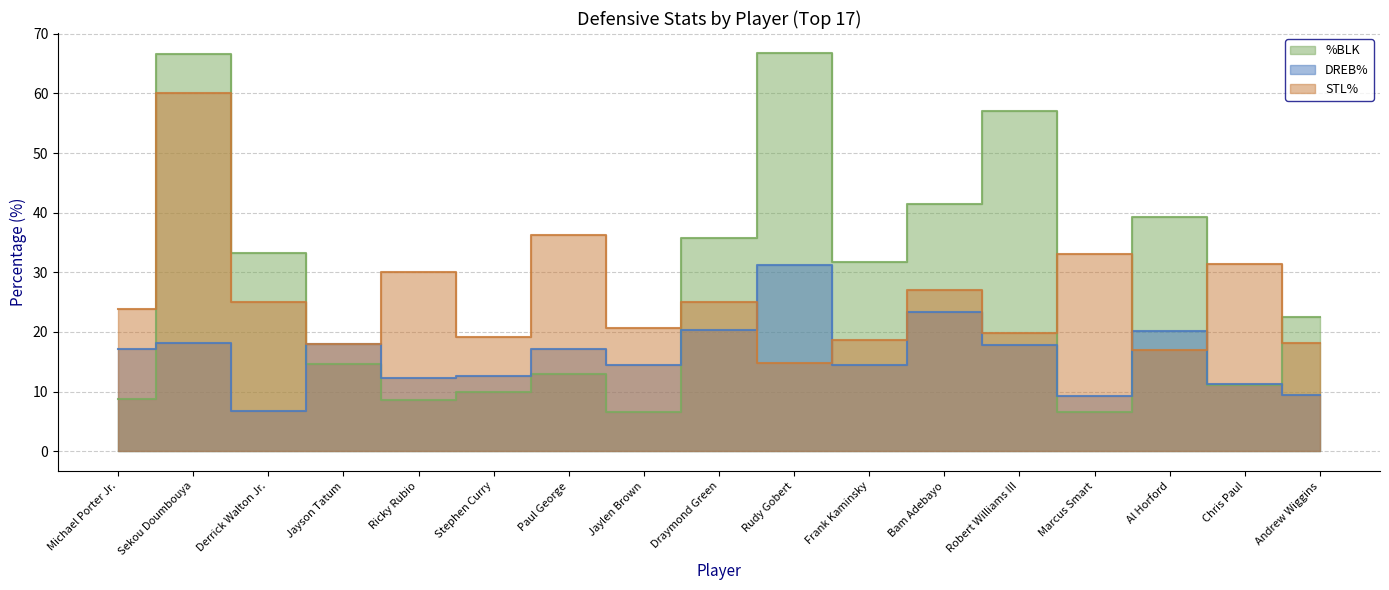

What is the label of the 7th point from the right?

Frank Kaminsky